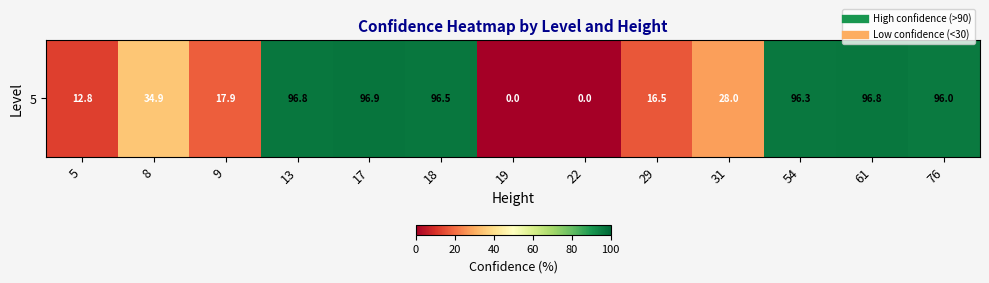

At which label does the data first exceed 34?

8